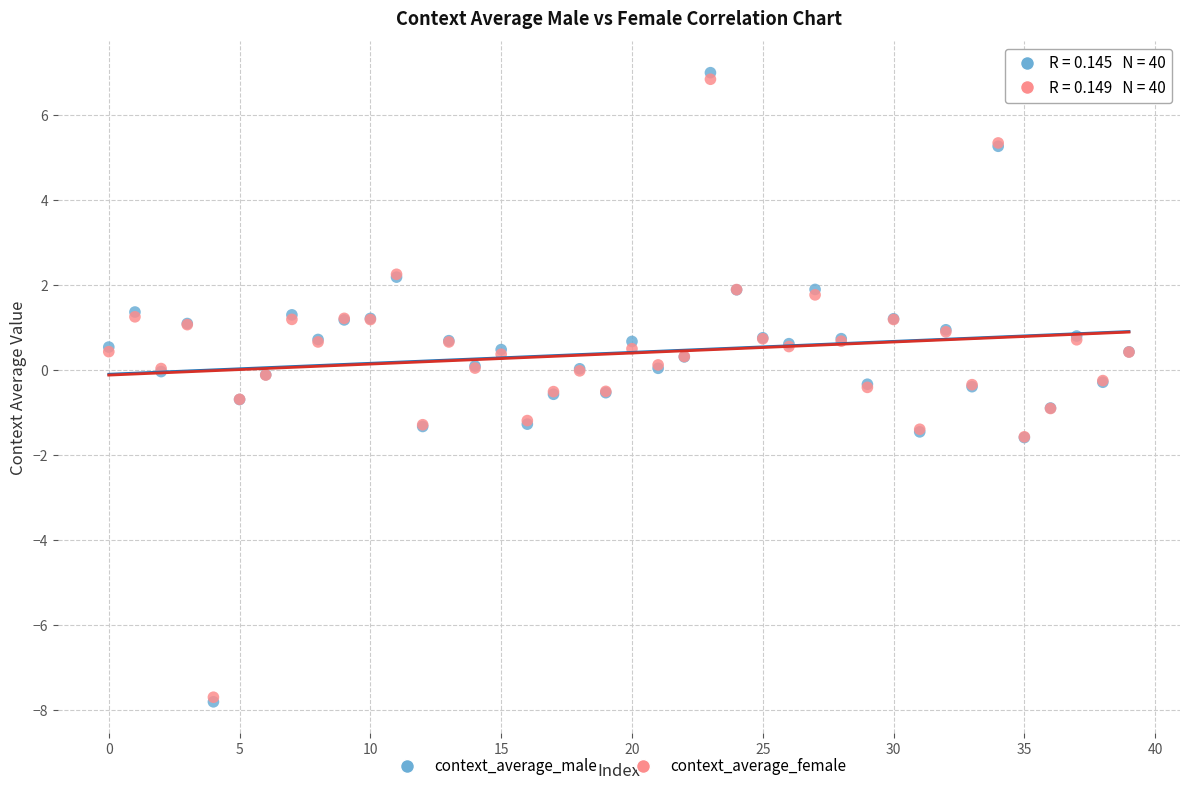

What are all the series names shown in the legend?

context_average_male, context_average_female